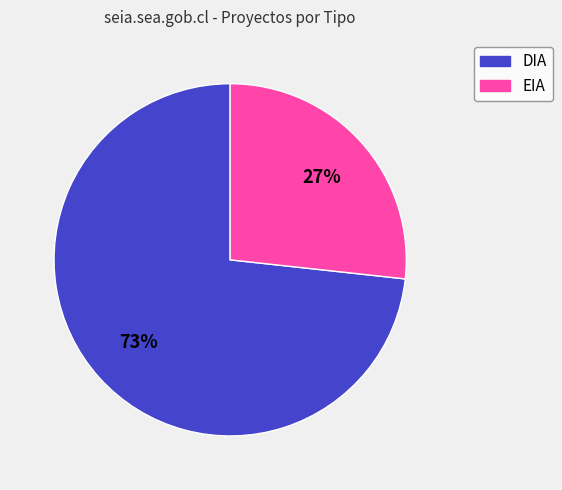

What is the smallest slice in the pie chart?

EIA